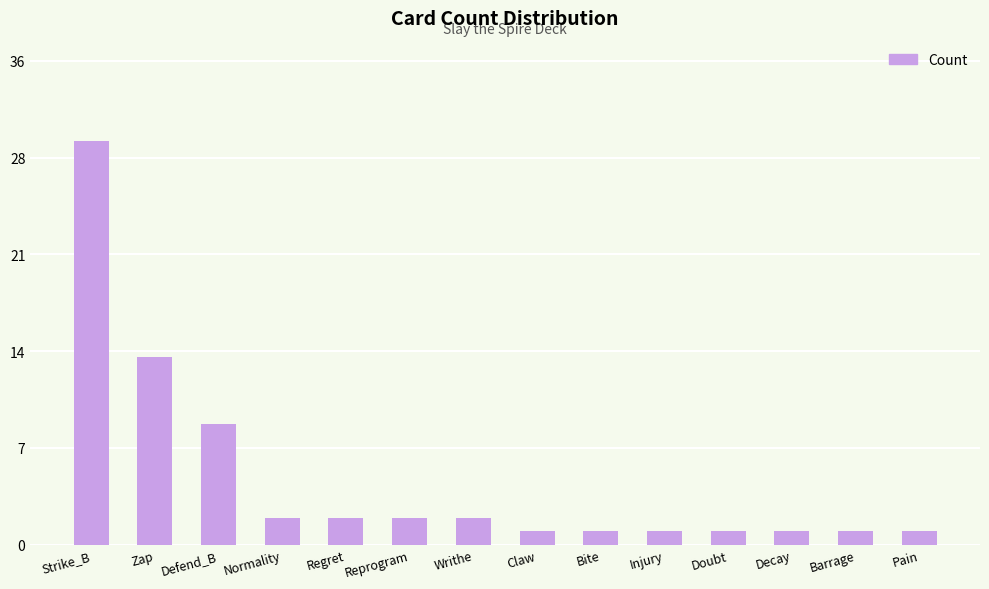

What is the difference between the values at Bite and Defend_B?

8